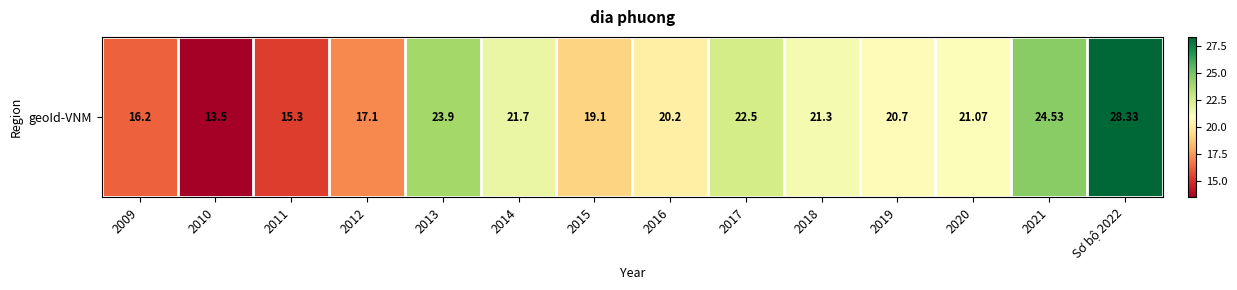

Reading right to left, transcribe all the data shown in this chart.

28.3	24.5	21.1	20.7	21.3	22.5	20.2	19.1	21.7	23.9	17.1	15.3	13.5	16.2